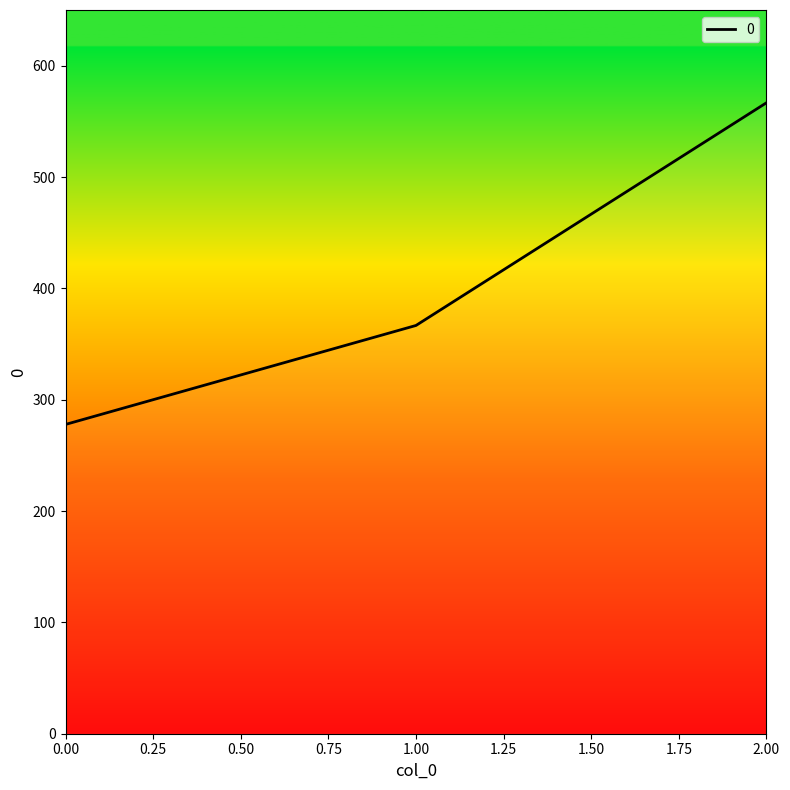

At which label does the data first exceed 366?

1.00